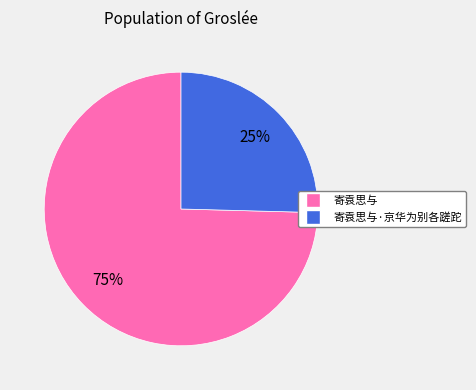

To the nearest percent, what is the average slice percentage?

50%